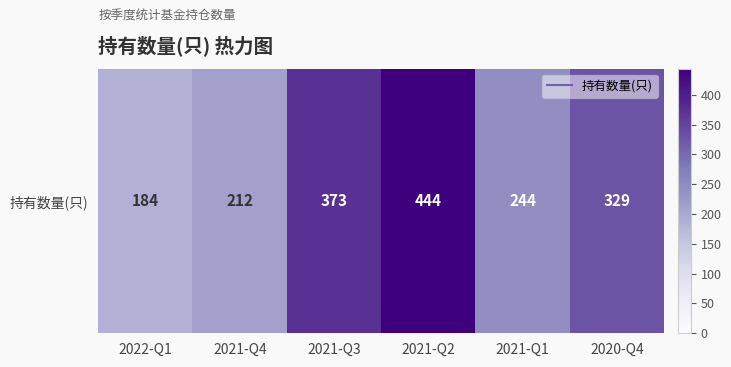

What is the change in value from 2021-Q4 to 2020-Q4?

+117